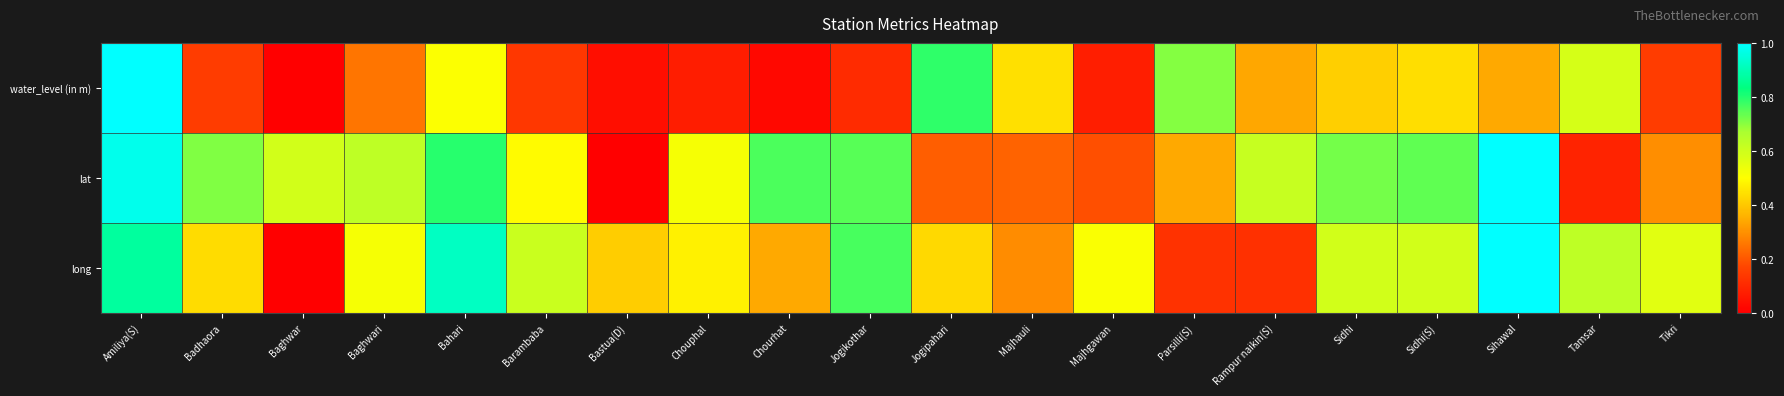

Which series has the widest spread of values?

water_level (in m)